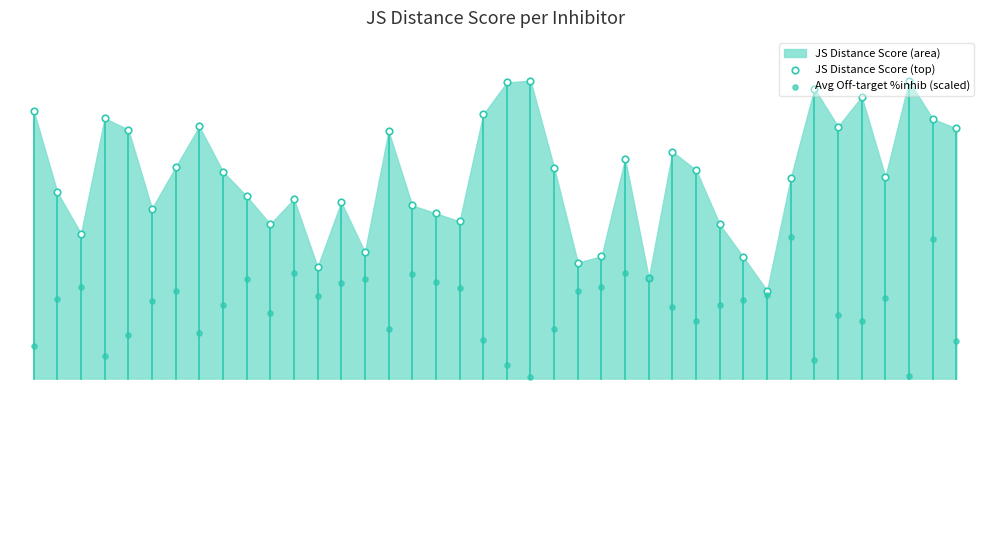

Is the value of JS Distance Score (top) at 24 greater than the value of Avg Off-target %inhib (scaled) at 17?

Yes